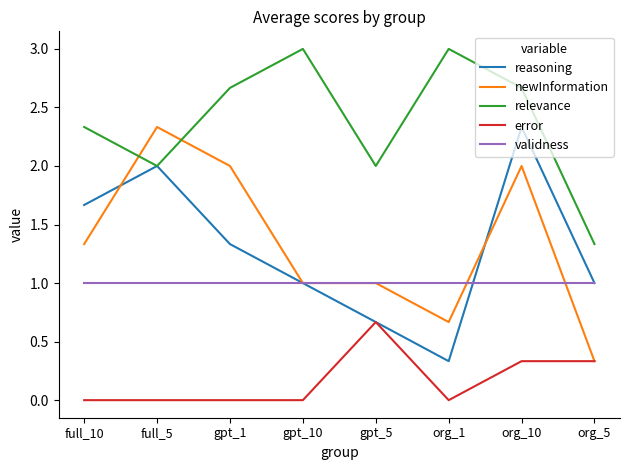

Which series changed the most between full_5 and gpt_10?

newInformation